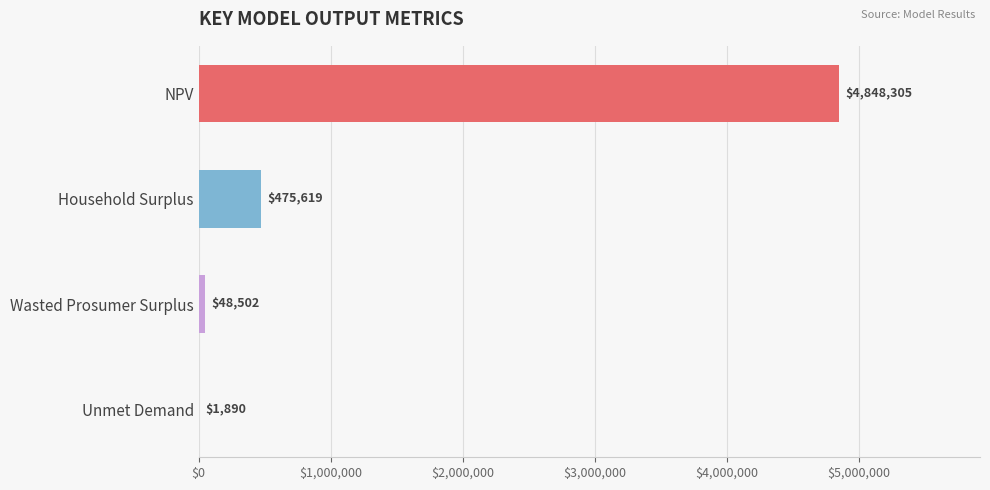

At which label is the value closest to 2425097?

Household Surplus